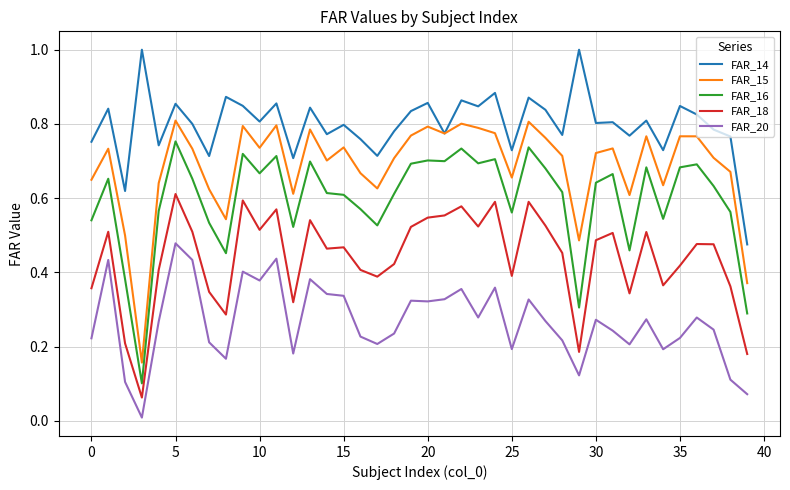

How many lines are shown in the chart?

5